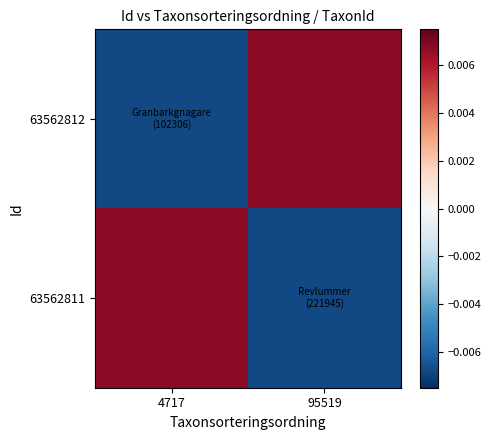

At which category is the sum across all series the highest?

4717